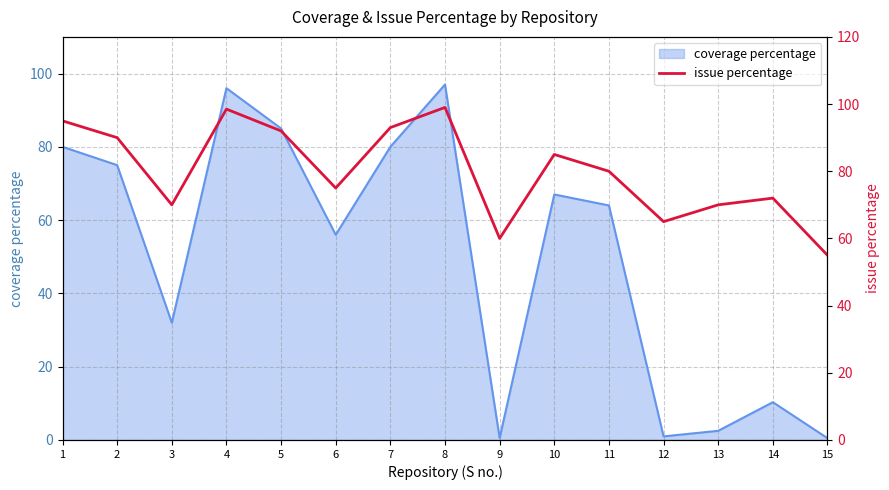

Is it true that coverage percentage equals 97.0 at 8?

True